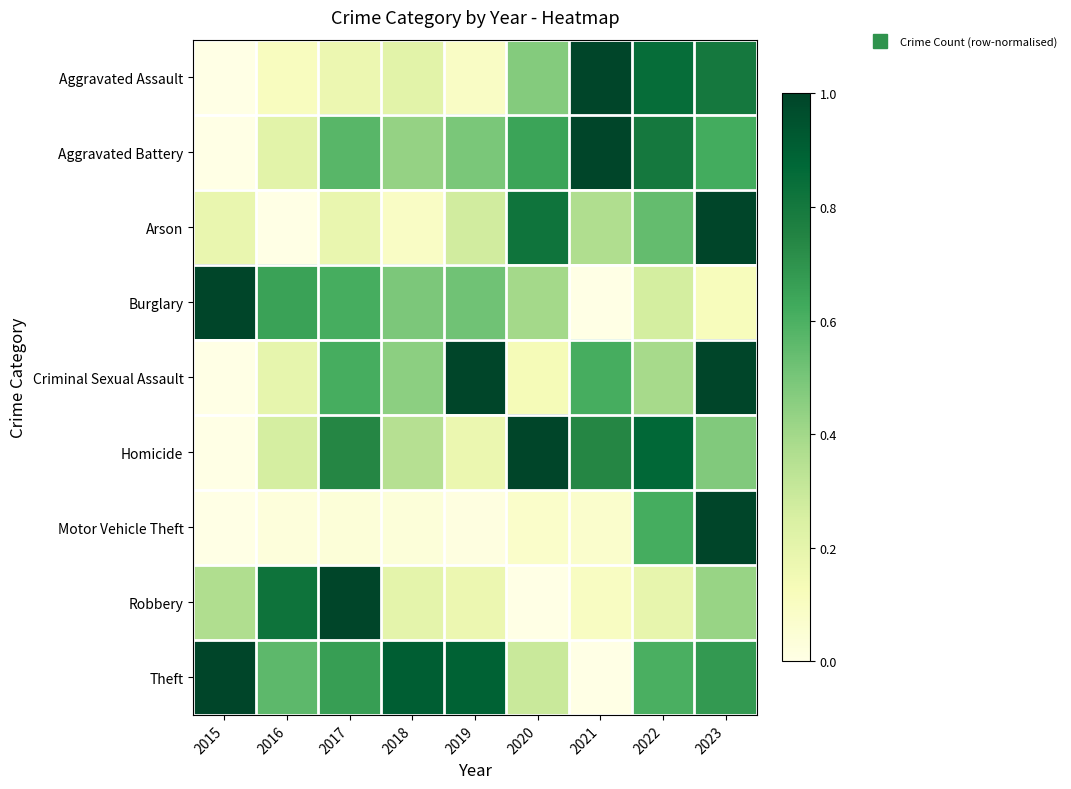

Which series has the widest spread of values?

Aggravated Assault